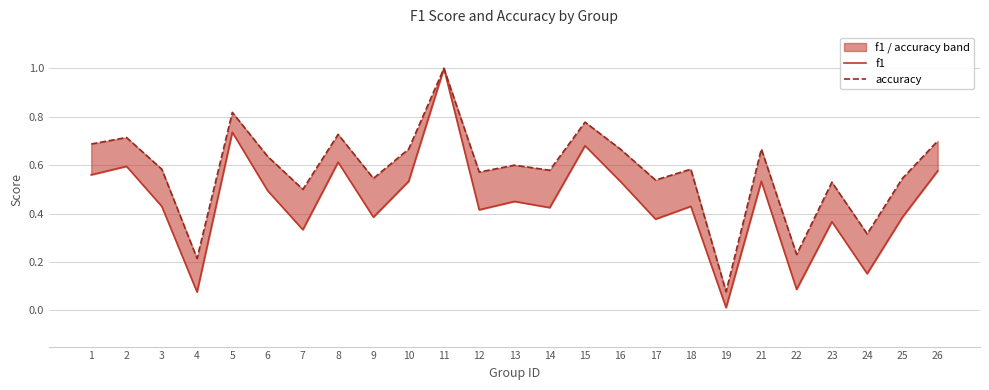

What is the difference between the maximum and minimum values in the f1 series?

1.0